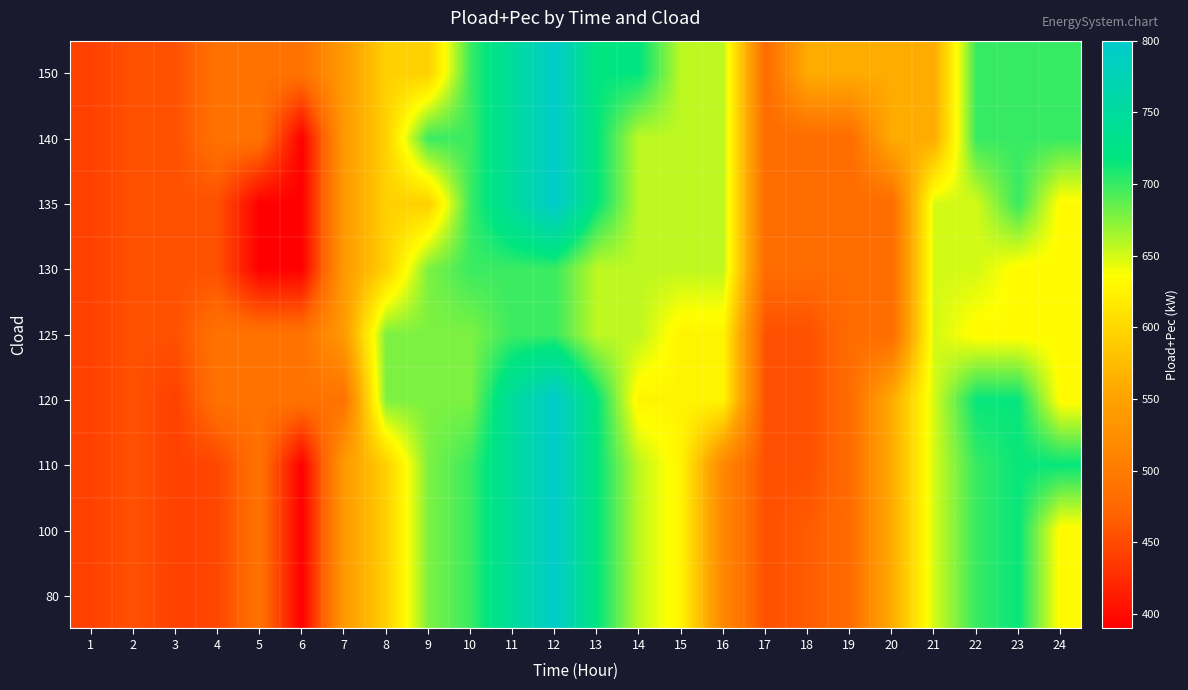

What is the greatest value displayed?

797.9